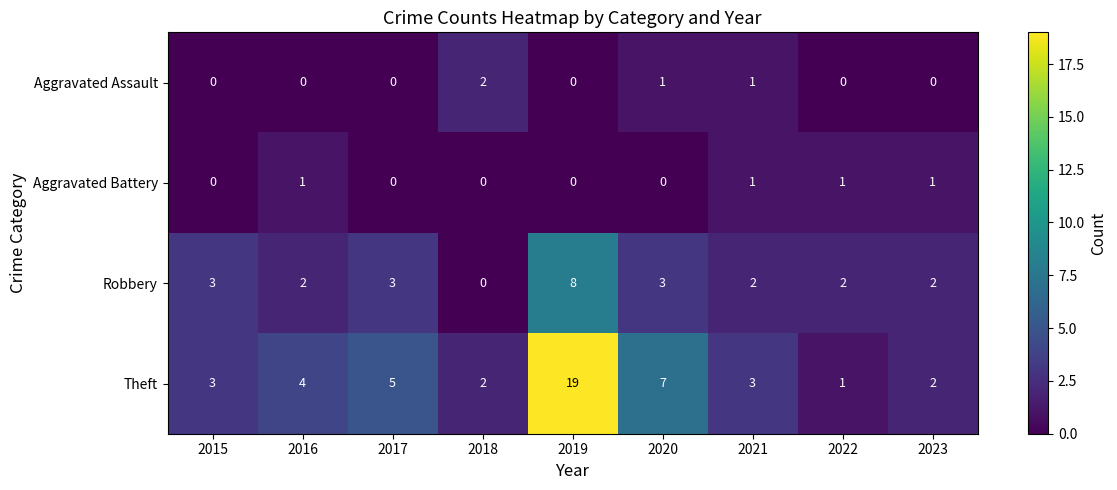

The value of Robbery at 2020 is 3. True or false?

True